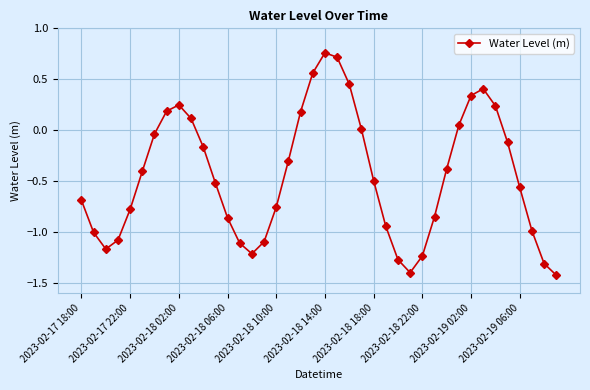

How many points are lower than both their immediate neighbors (excluding endpoints)?

3